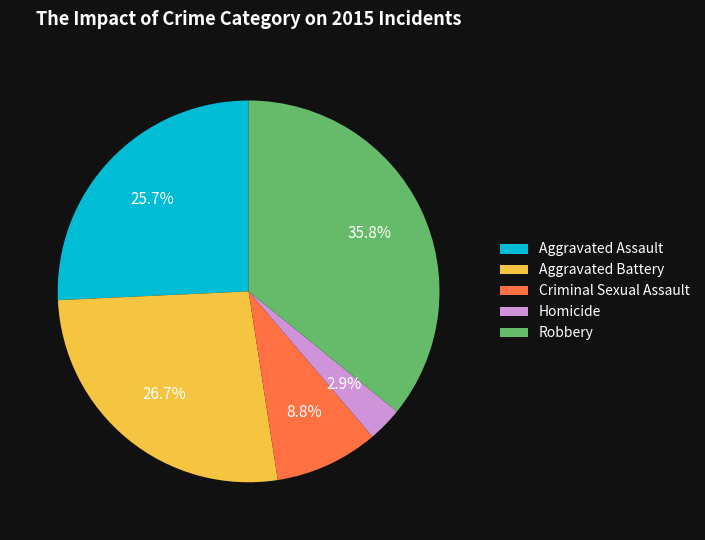

Combined, what portion of the pie is Robbery and Criminal Sexual Assault?

44.6%